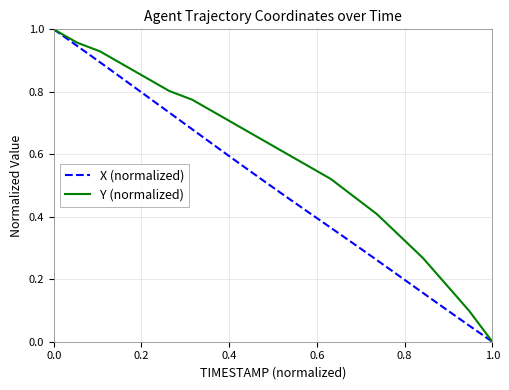

Which series has the largest total across all categories?

Y (normalized)